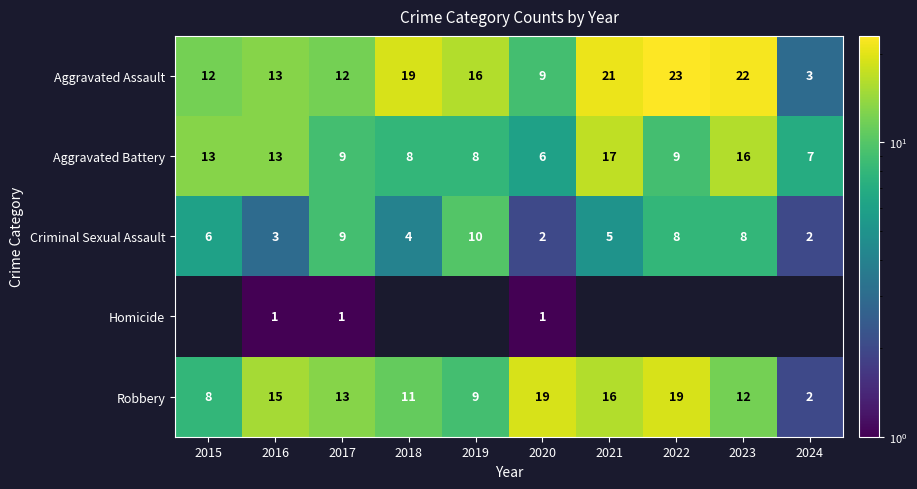

What is the total value across all series at 2015?

39